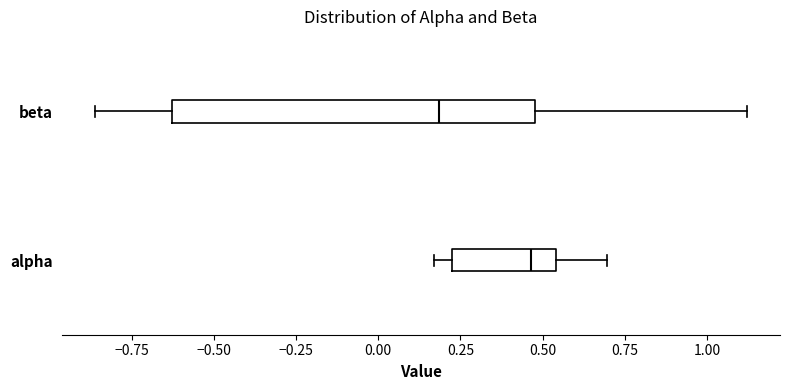

Comparing the boxes themselves (not the whiskers), which one is the widest?

beta